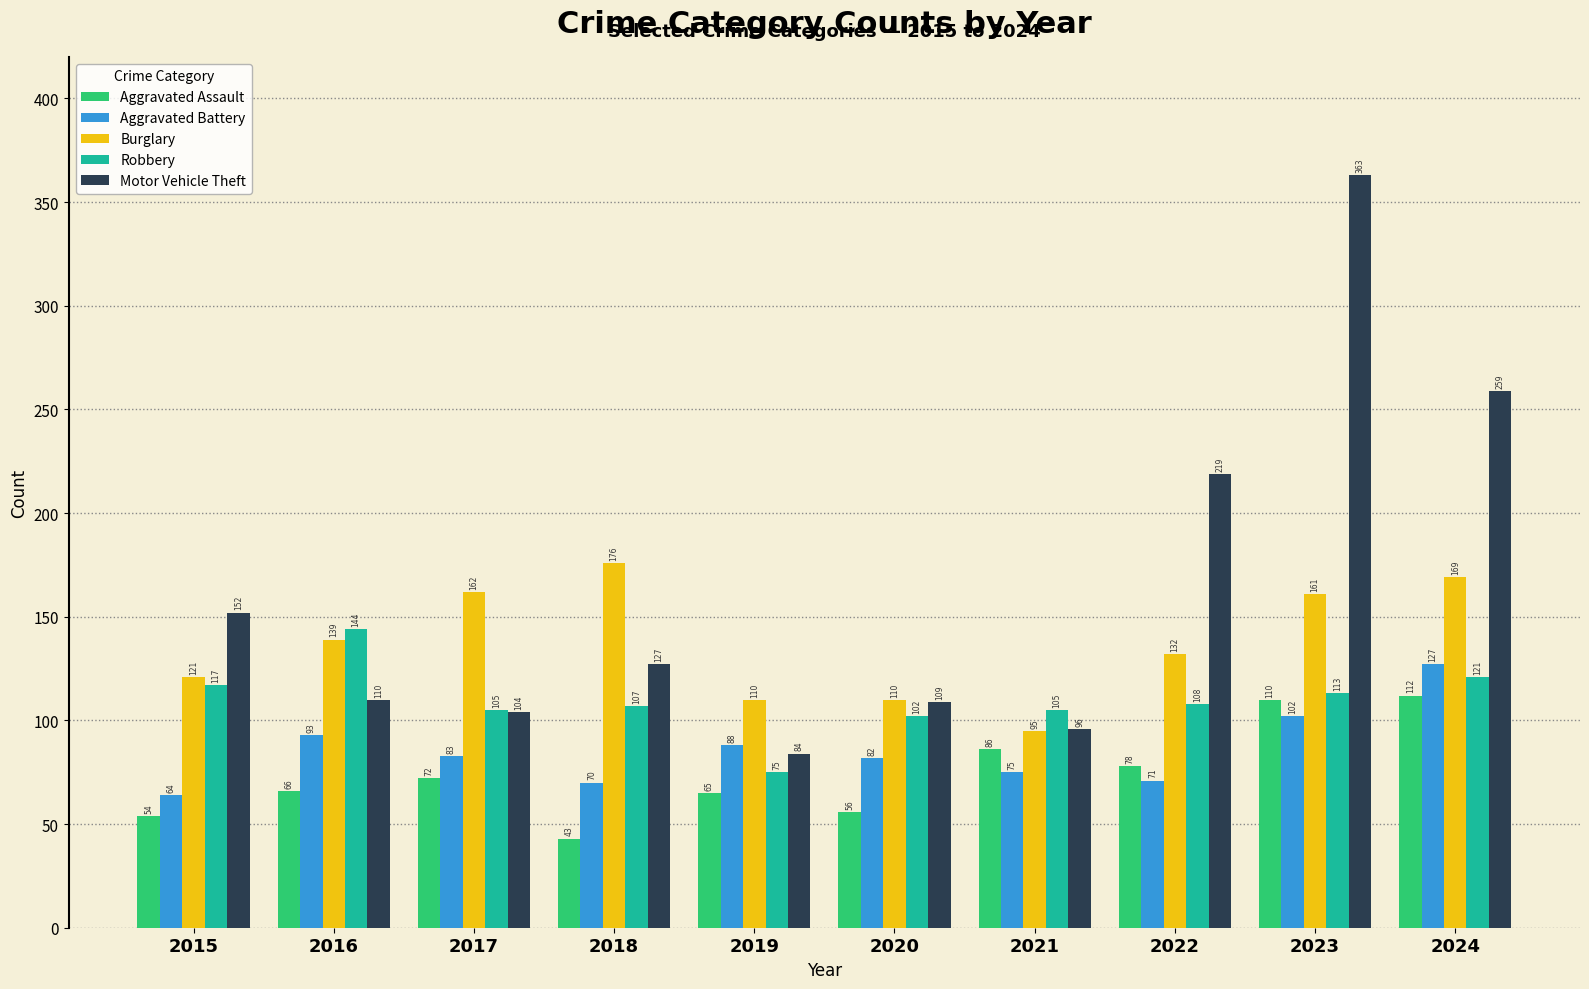

What is the sum of all Robbery values?

1097